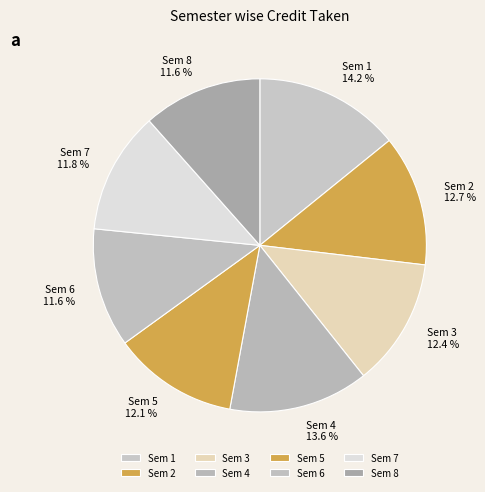

What is the total percentage of Sem 3 12.4 % and Sem 4 13.6 %?

26.0%